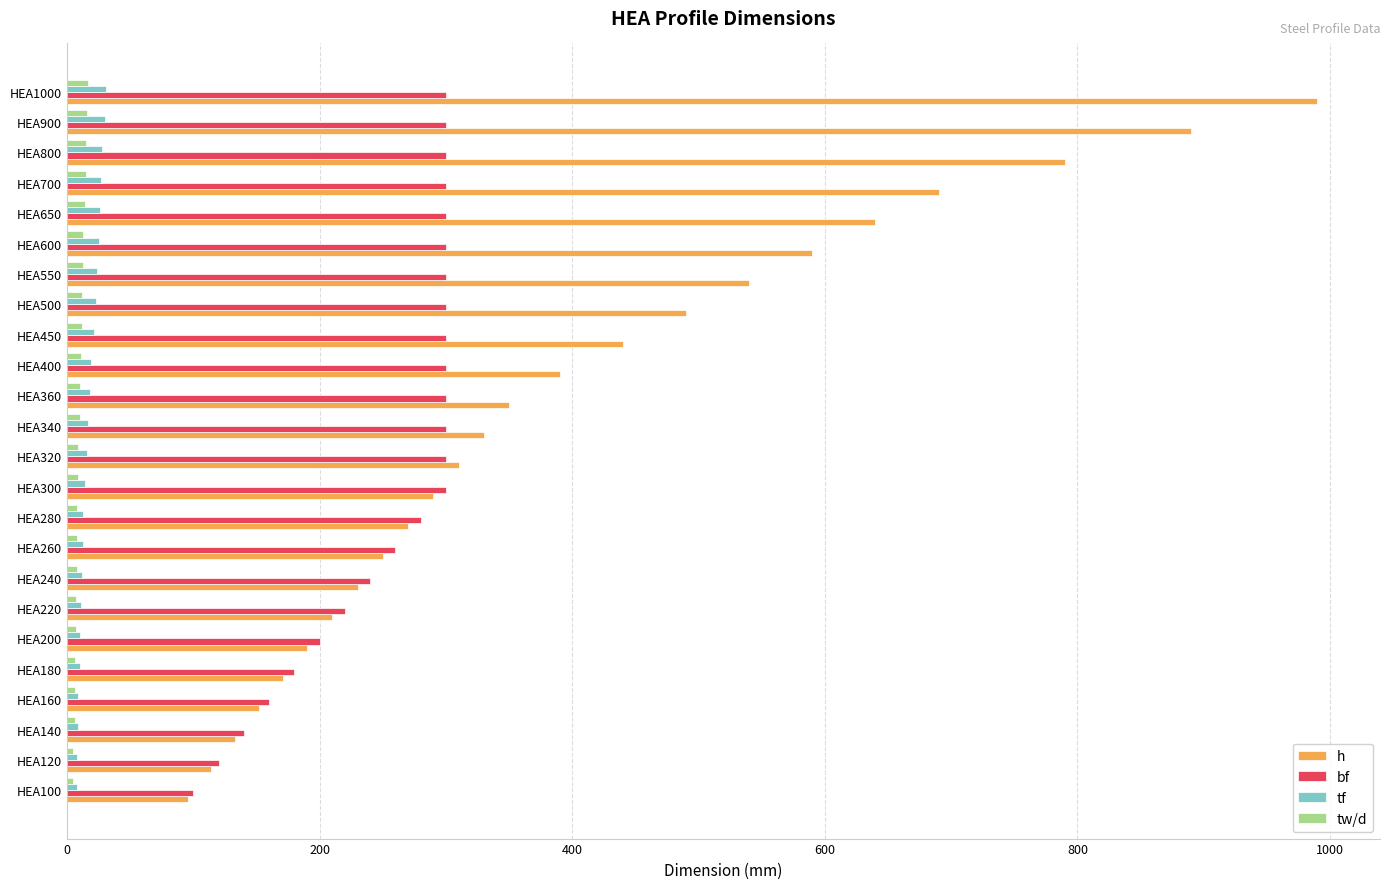

At which category is the sum across all series the highest?

HEA1000